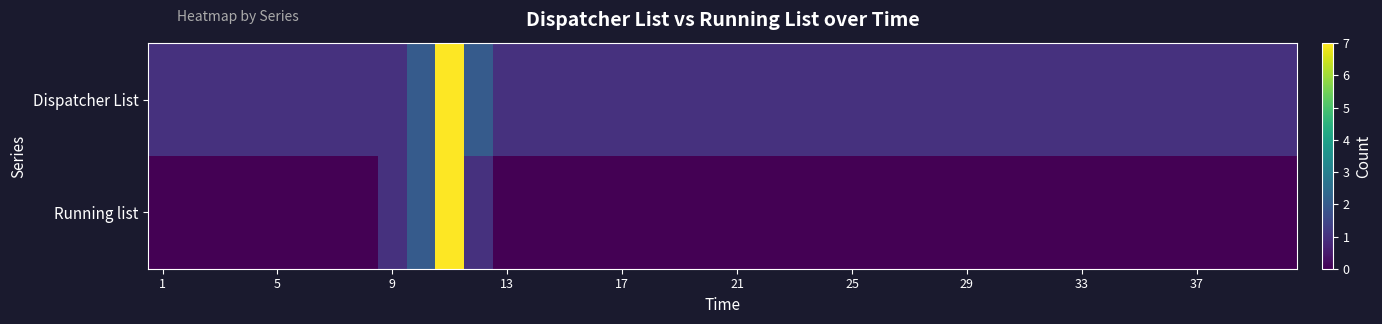

Which series has the largest total across all categories?

Dispatcher List